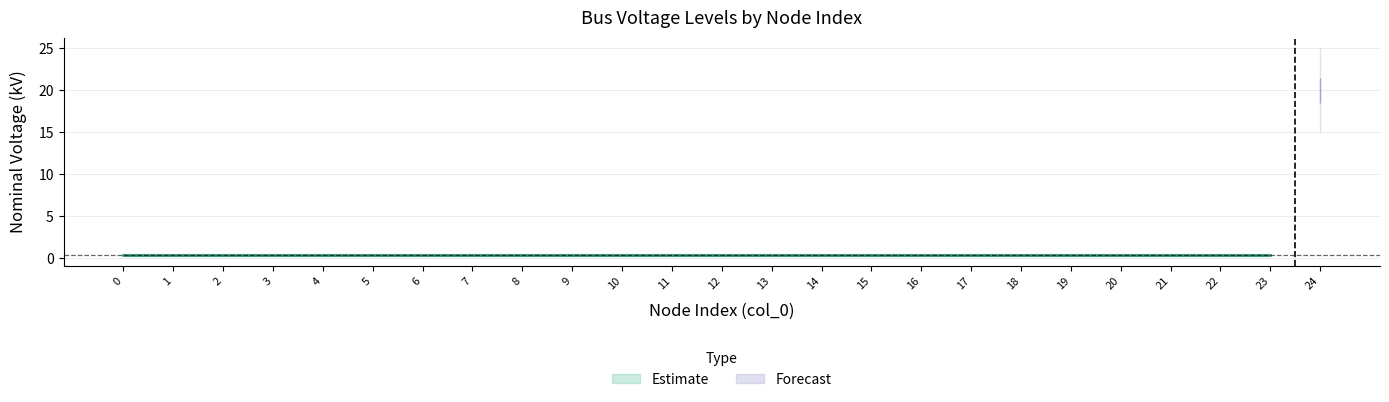

List the labels in order of value, smallest first.

0, 1, 2, 3, 4, 5, 6, 7, 8, 9, 10, 11, 12, 13, 14, 15, 16, 17, 18, 19, 20, 21, 22, 23, 24